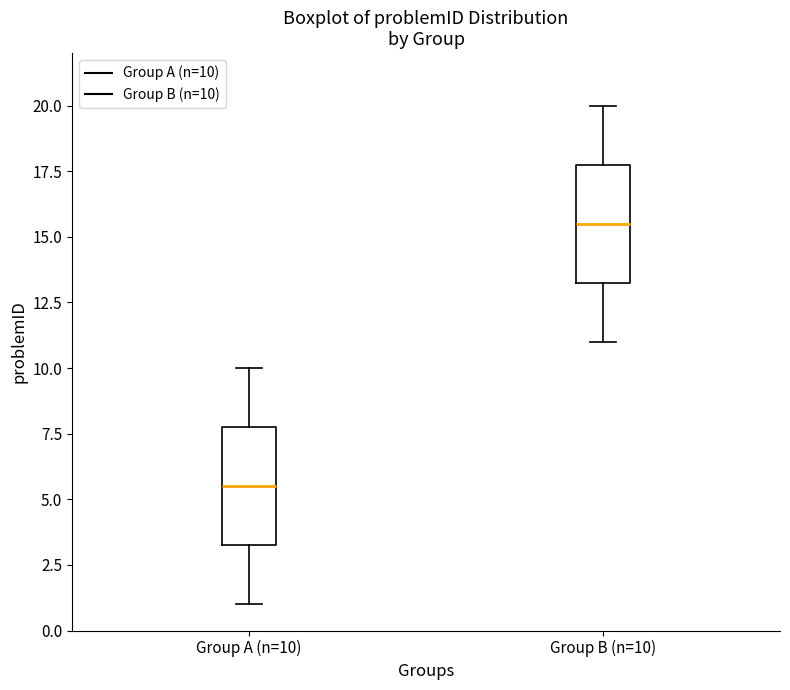

Where is the lower edge of the box for Group B (n=10) on the y-axis? The values are not printed on the chart, so give them approximately, as read against the axis.

13.5